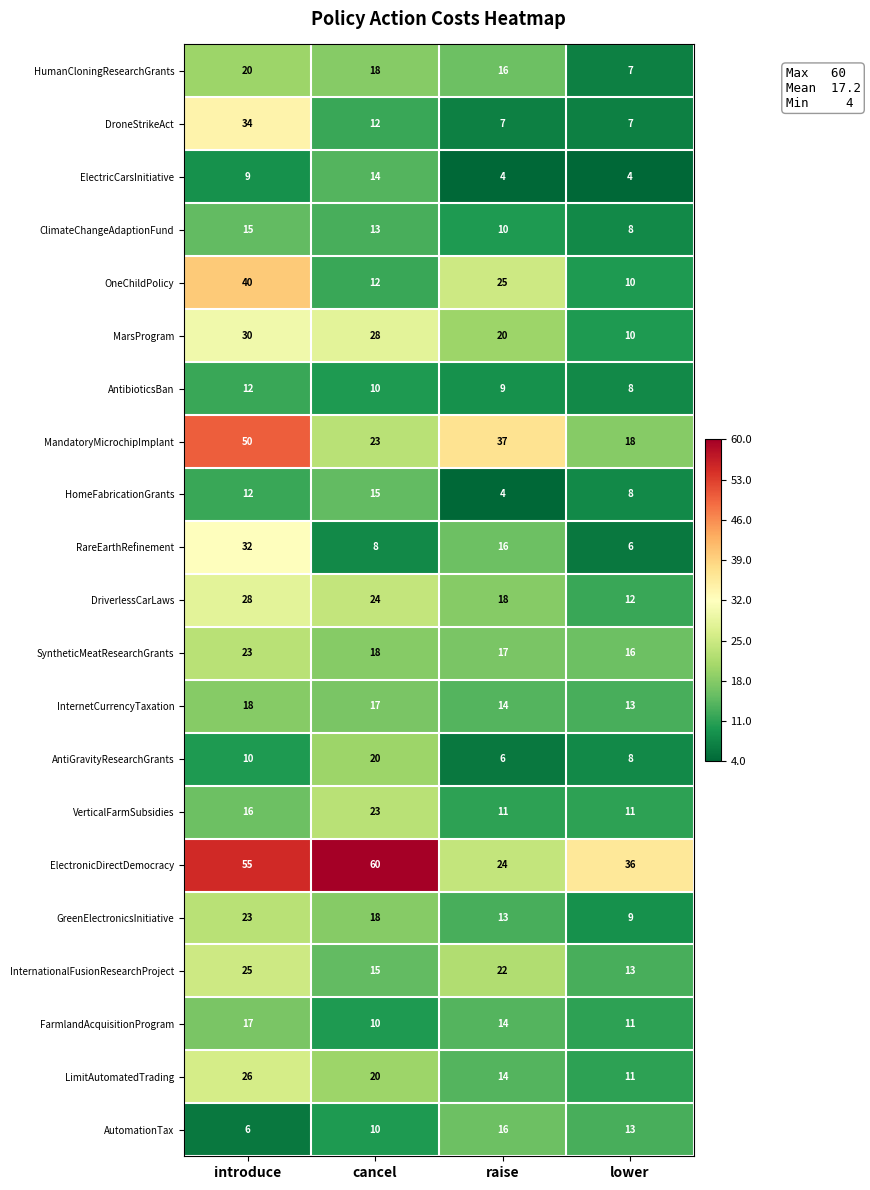

Which label corresponds to the largest value in the chart?

cancel